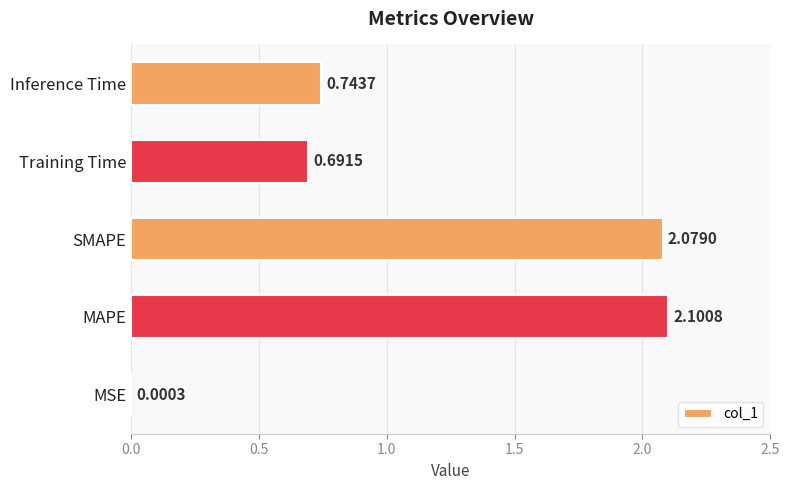

At which category does the chart reach its peak across all series?

MAPE